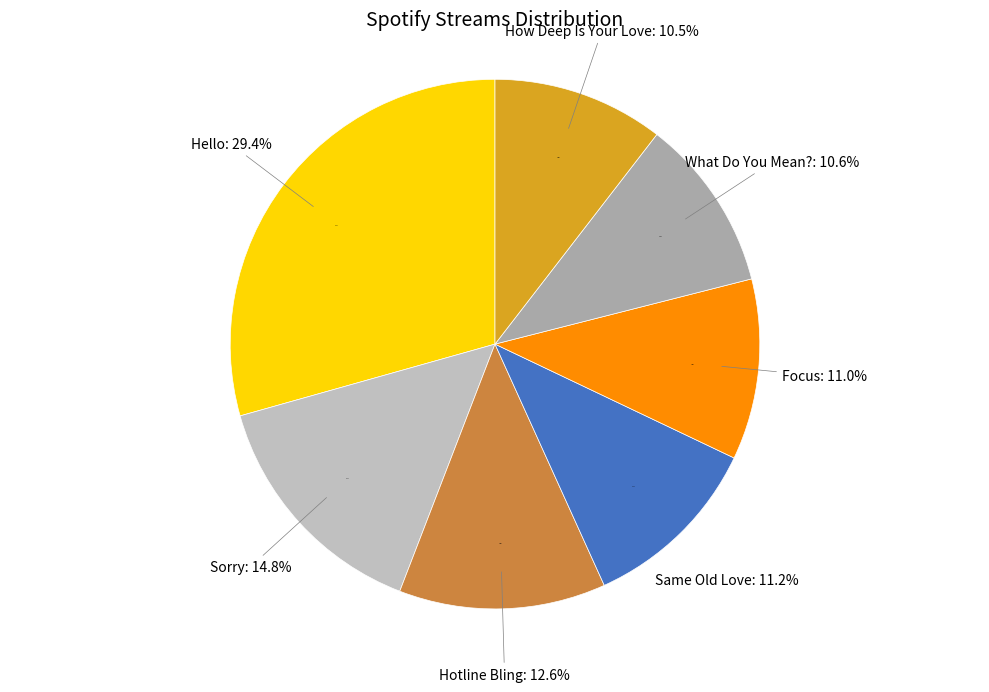

Rank the categories by value from lowest to highest.

How Deep Is Your Love, What Do You Mean?, Focus, Same Old Love, Hotline Bling, Sorry, Hello